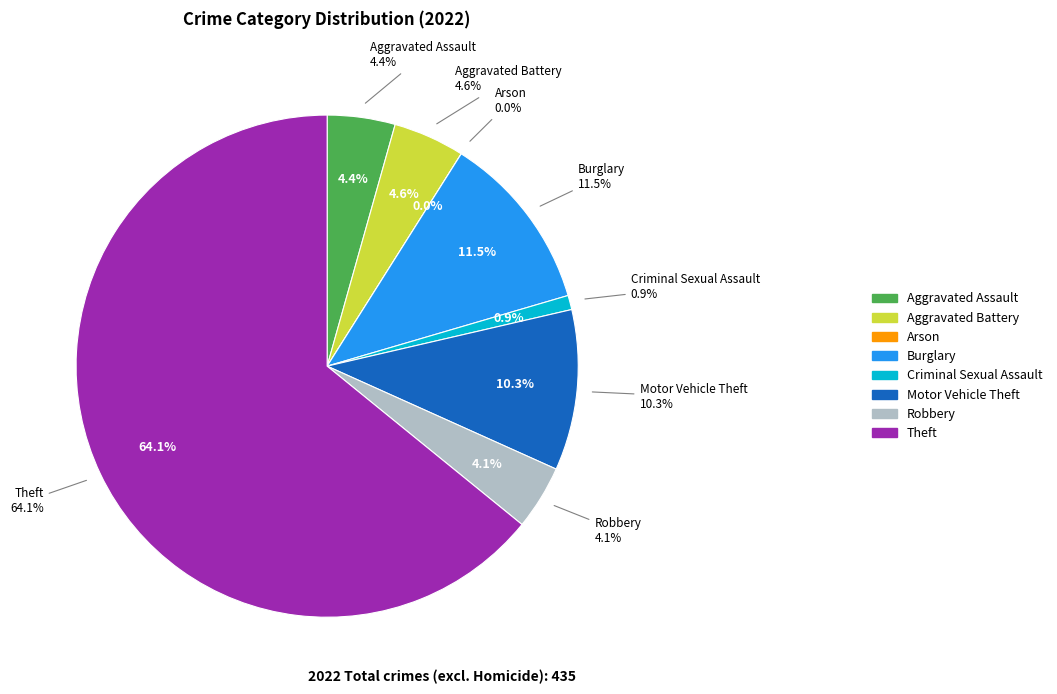

To the nearest percent, what is the combined percentage of Arson and Motor Vehicle Theft?

10%